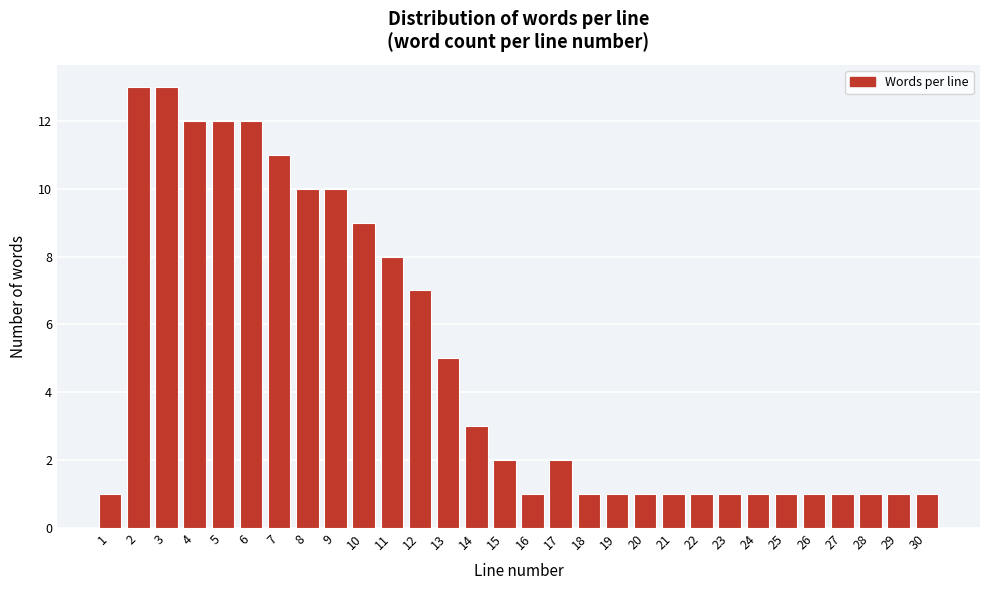

Reading left to right, extract all data points from this chart.

1	13	13	12	12	12	11	10	10	9	8	7	5	3	2	1	2	1	1	1	1	1	1	1	1	1	1	1	1	1